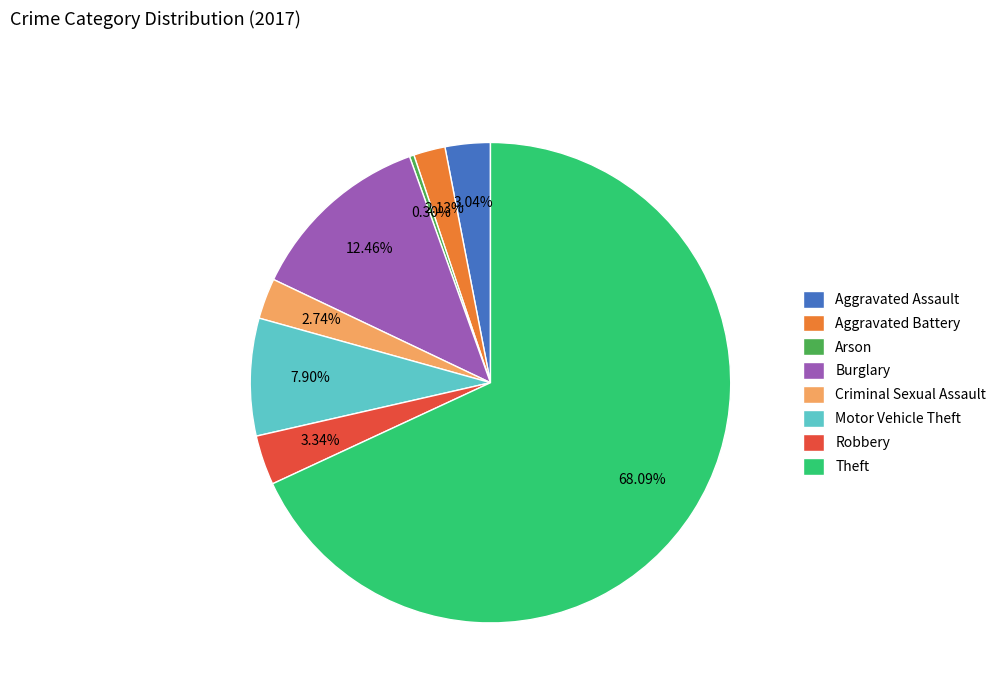

To the nearest percent, what portion does Criminal Sexual Assault represent?

3%